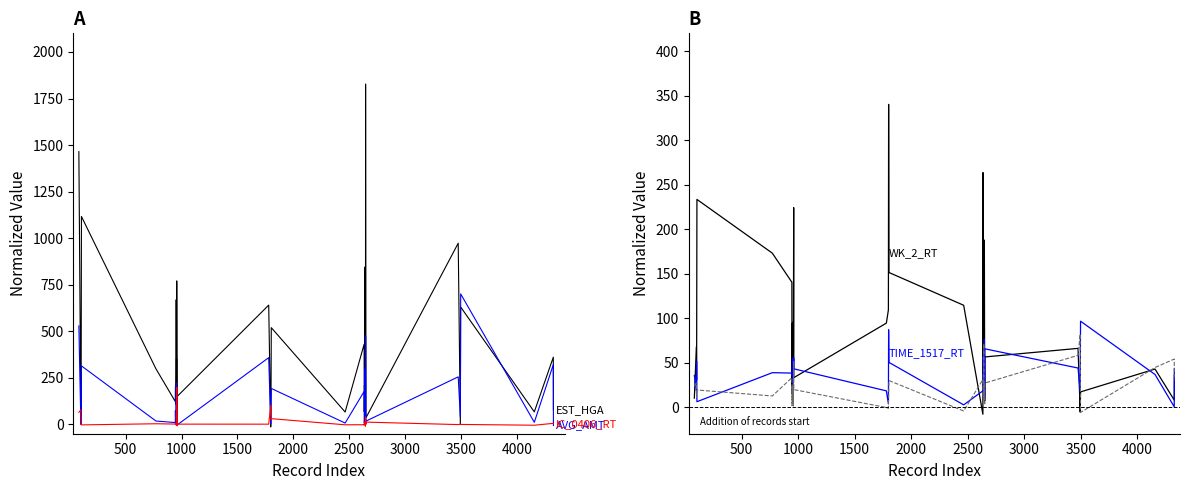

Count the number of categories in the chart.

40